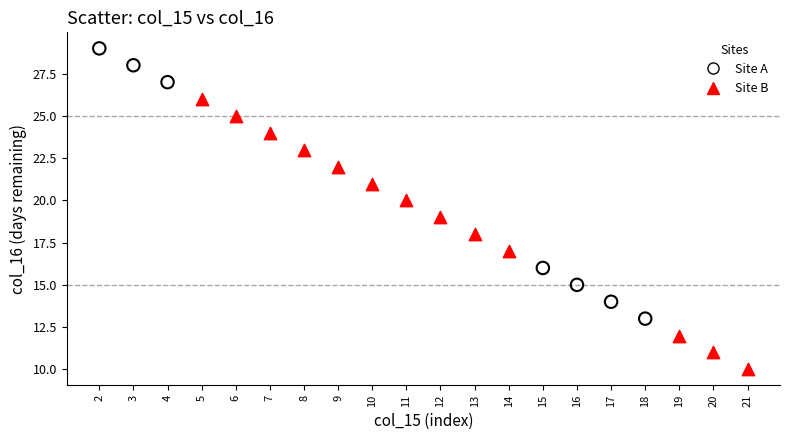

Which series reaches the minimum Y coordinate?

Site B